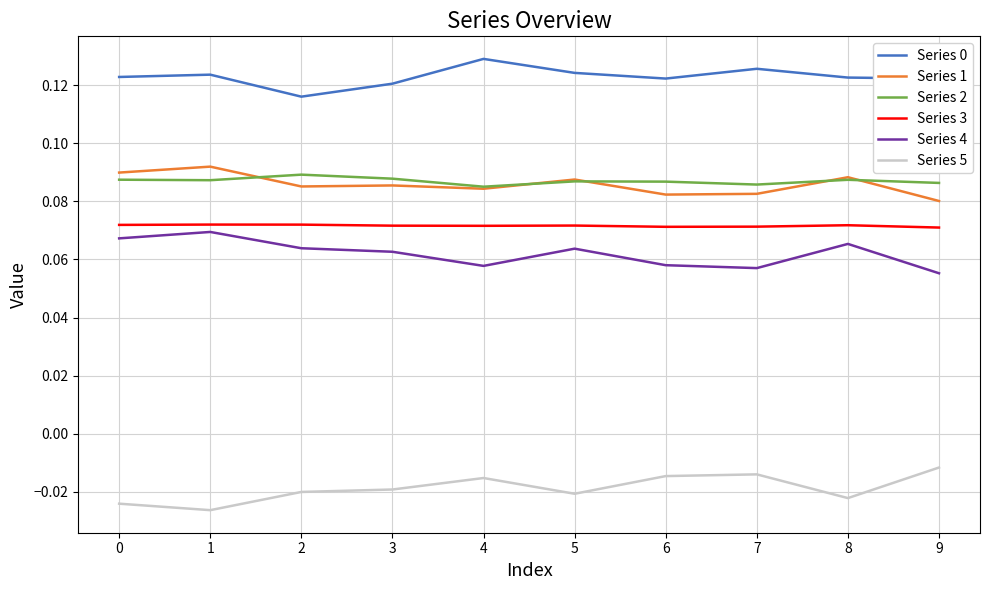

The Series 4 series shows 0.0 at 1. True or false?

False